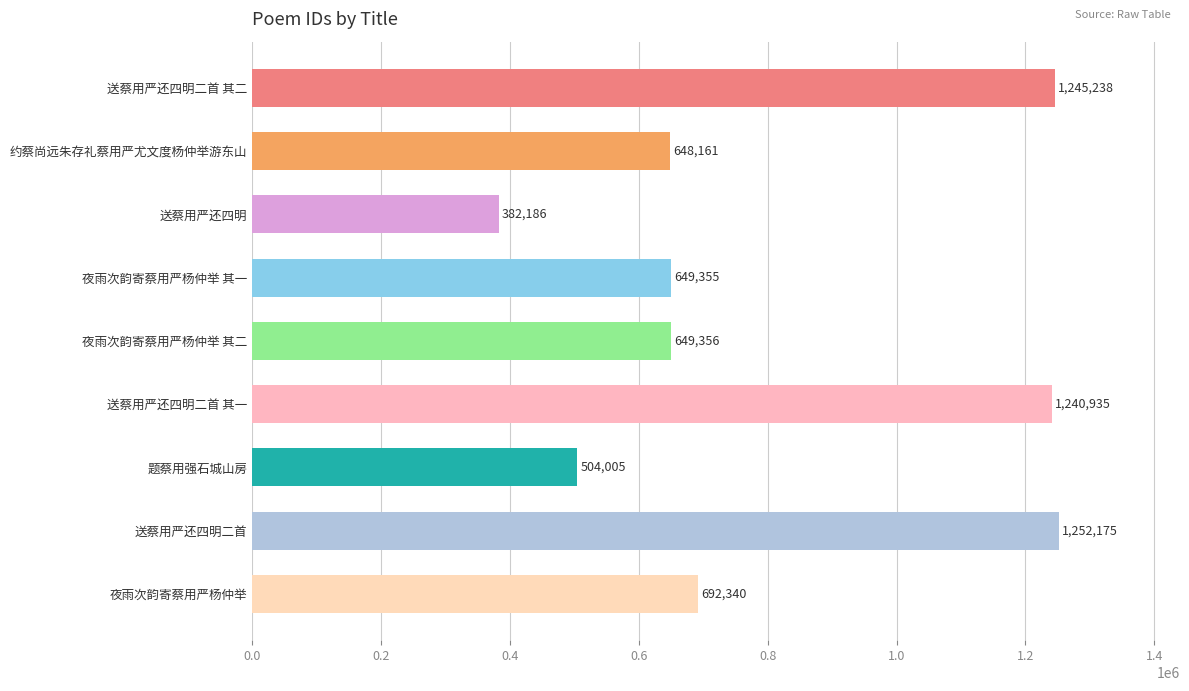

True or false: the data shows 1245238 at 送蔡用严还四明二首 其二.

True